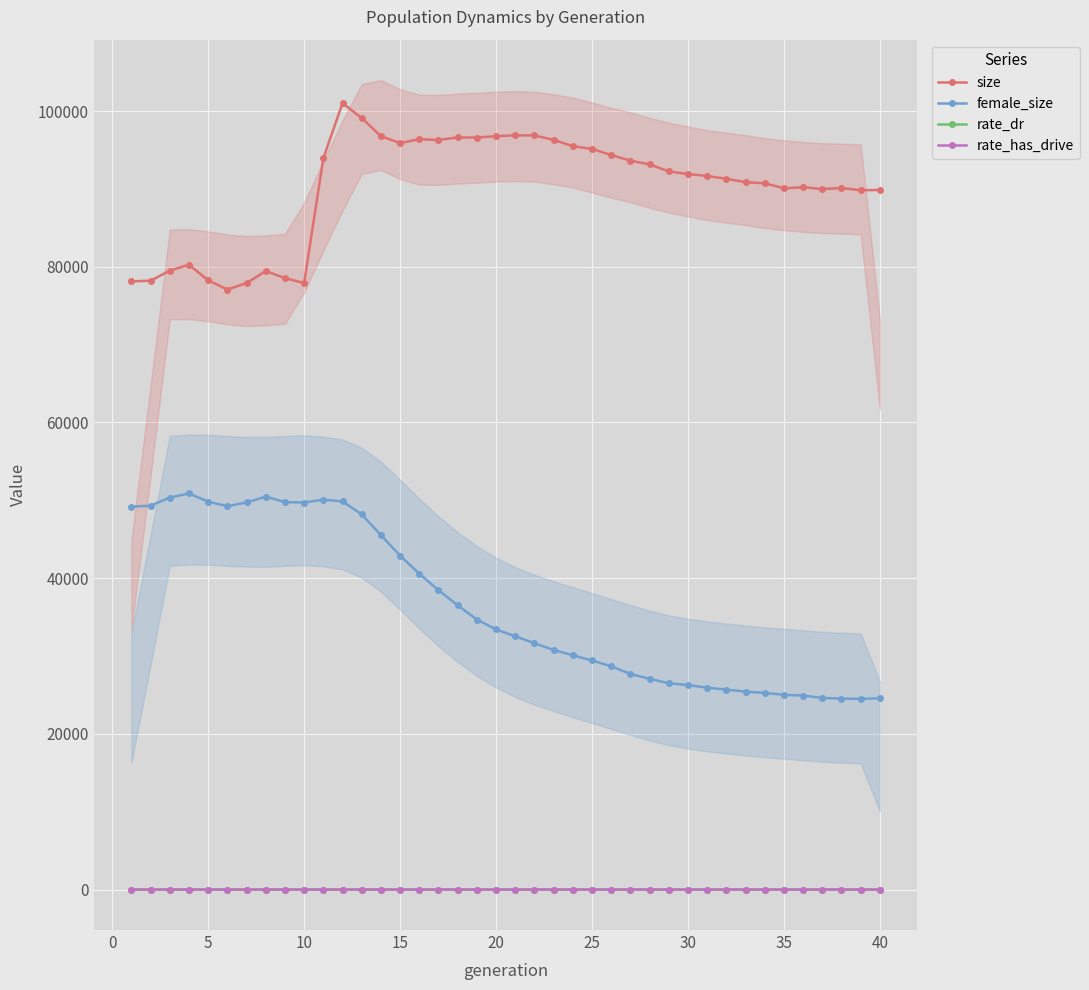

True or false: size and rate_has_drive intersect in this chart.

False